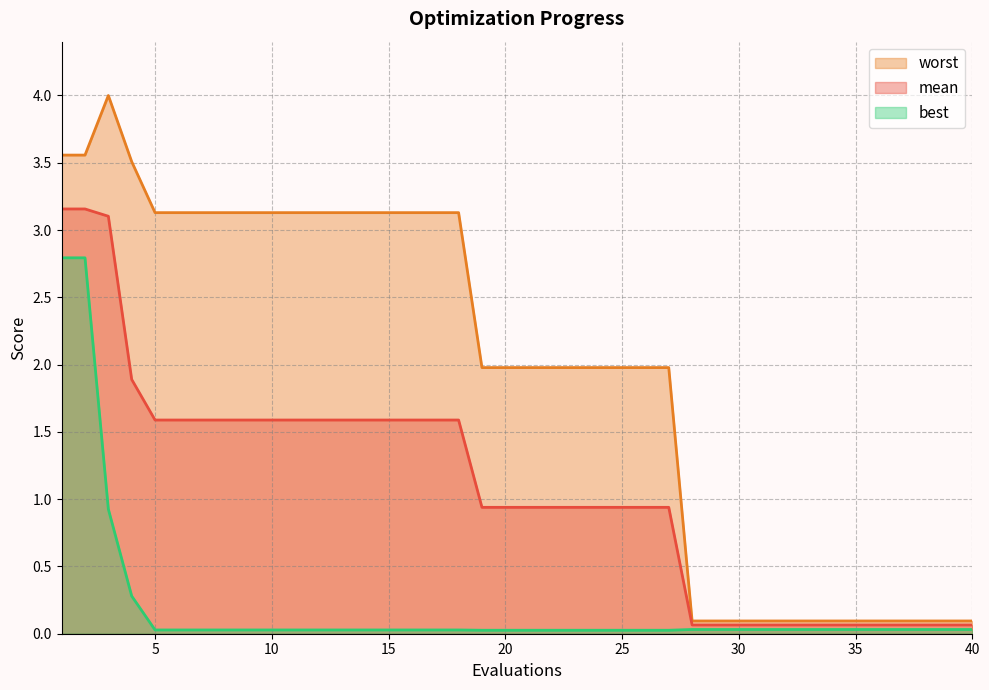

Reading left to right, list all the values displayed in this chart.

mean: 3.2	3.2	3.1	1.9	1.6	1.6	1.6	1.6	1.6	1.6	1.6	1.6	1.6	1.6	1.6	1.6	1.6	1.6	0.9	0.9	0.9	0.9	0.9	0.9	0.9	0.9	0.9	0.1	0.1	0.1	0.1	0.1	0.1	0.1	0.1	0.1	0.1	0.1	0.1	0.1
best: 2.8	2.8	0.9	0.3	0.0	0.0	0.0	0.0	0.0	0.0	0.0	0.0	0.0	0.0	0.0	0.0	0.0	0.0	0.0	0.0	0.0	0.0	0.0	0.0	0.0	0.0	0.0	0.0	0.0	0.0	0.0	0.0	0.0	0.0	0.0	0.0	0.0	0.0	0.0	0.0
worst: 3.6	3.6	4.0	3.5	3.1	3.1	3.1	3.1	3.1	3.1	3.1	3.1	3.1	3.1	3.1	3.1	3.1	3.1	2.0	2.0	2.0	2.0	2.0	2.0	2.0	2.0	2.0	0.1	0.1	0.1	0.1	0.1	0.1	0.1	0.1	0.1	0.1	0.1	0.1	0.1